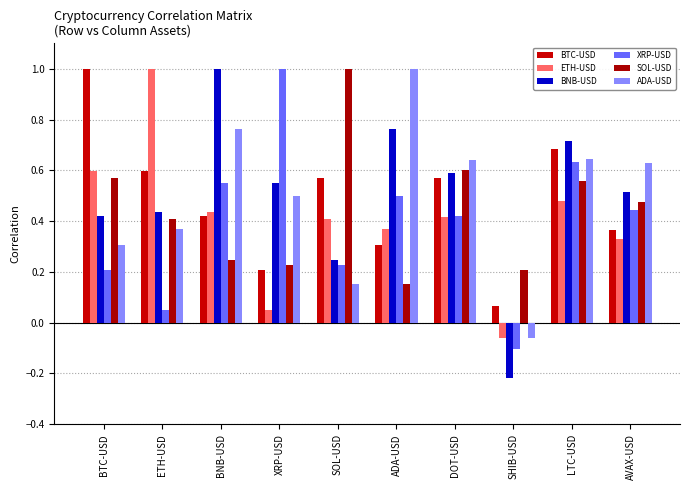

What is the total value across all series at LTC-USD?

3.7